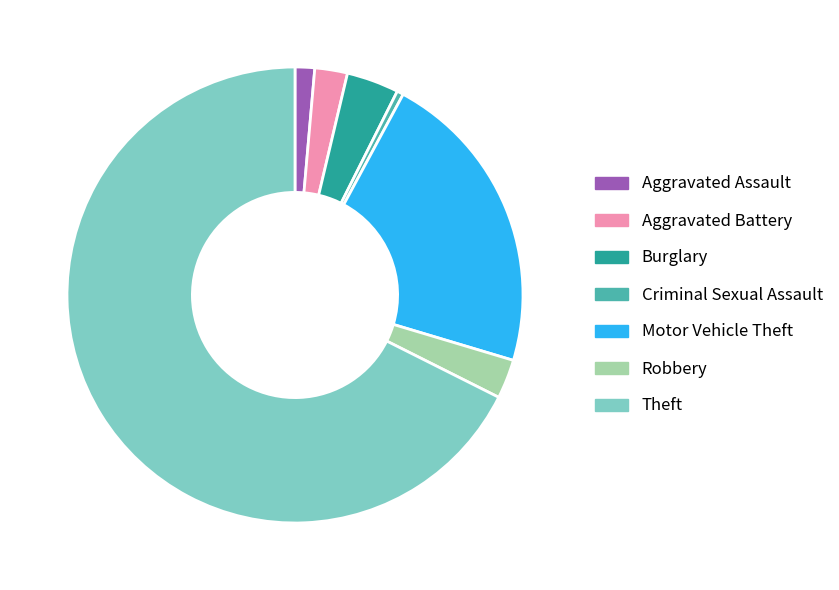

How many slices are in this pie chart?

7